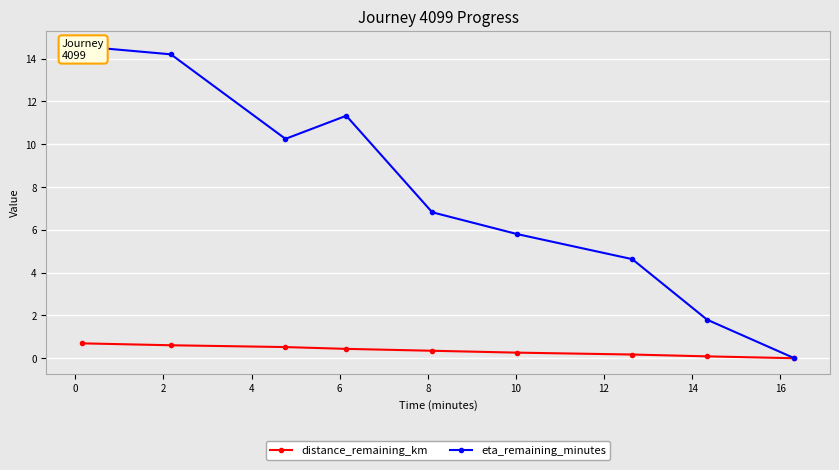

What is the value of the distance_remaining_km point at the 8th from the left?

0.1